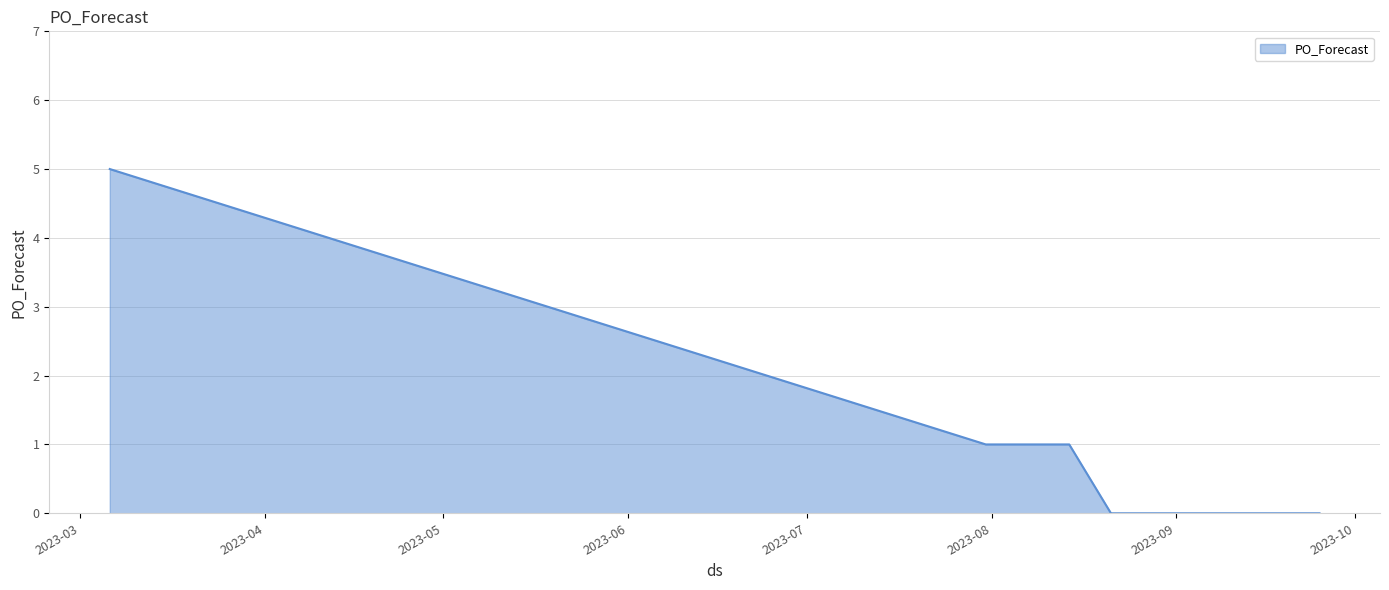

What is the difference between the maximum and minimum values?

5